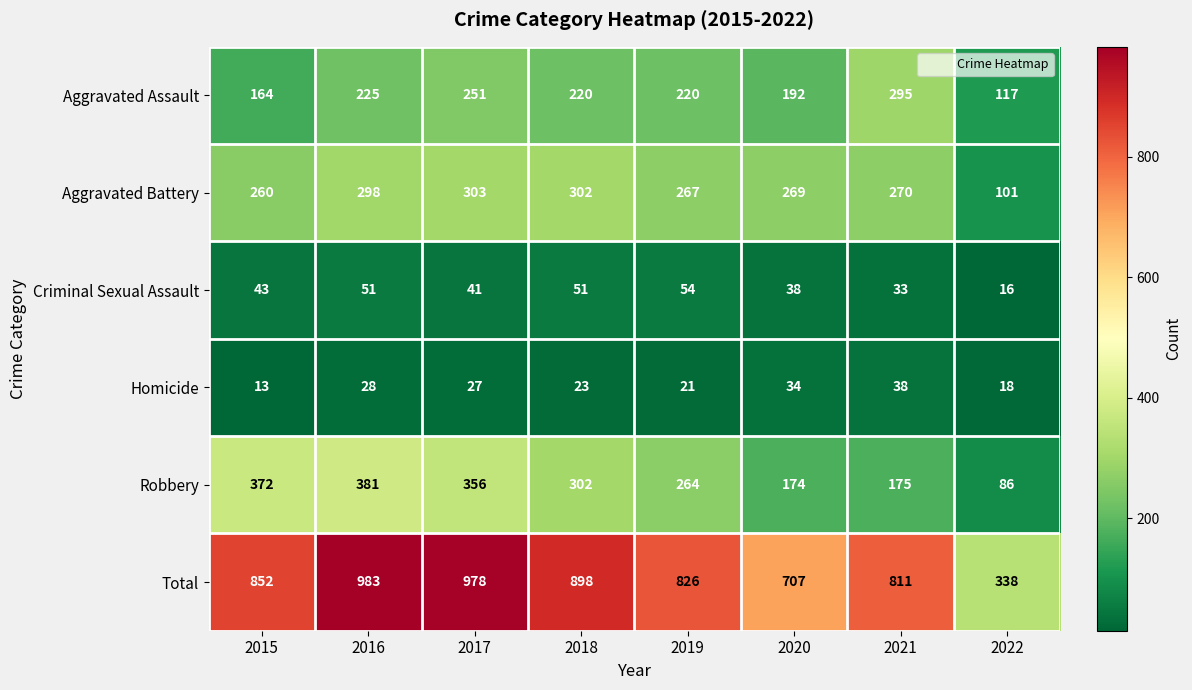

What is the approximate value of Criminal Sexual Assault at 2015?

43